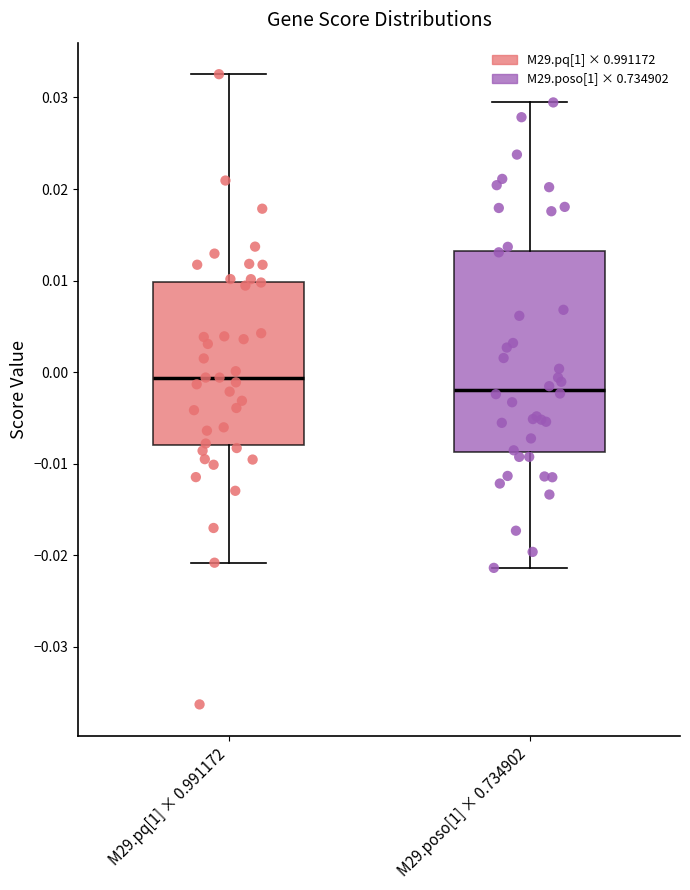

Reading left to right, read every box against the y-axis: the position of its median line, the range the box covers, and the ends of its whiskers. The values are not printed on the chart, so give them approximately, as read against the axis.

M29.pq[1] × 0.991172: median -0.001, box -0.008 to 0.010, whiskers -0.021 to 0.033
M29.poso[1] × 0.734902: median -0.002, box -0.009 to 0.013, whiskers -0.021 to 0.029